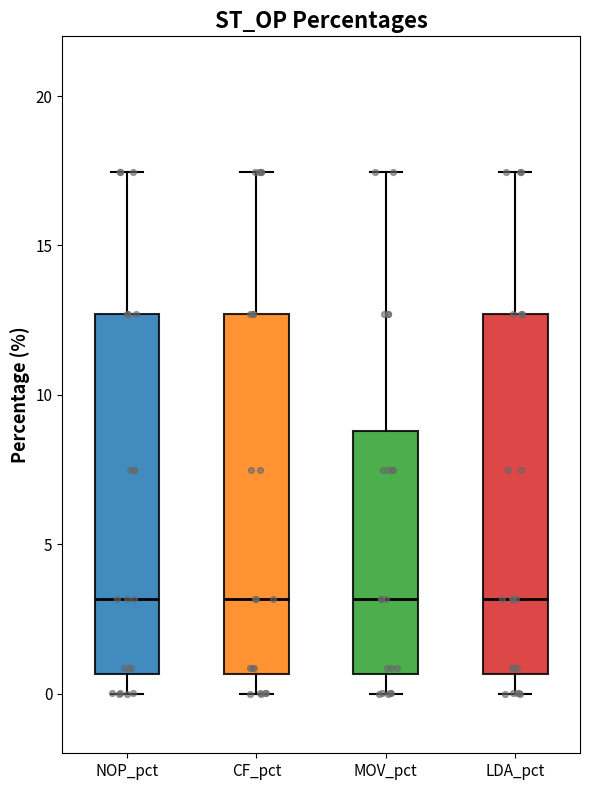

Reading left to right, read every box against the y-axis: the position of its median line, the range the box covers, and the ends of its whiskers. The values are not printed on the chart, so give them approximately, as read against the axis.

NOP_pct: median 3.0, box 0.5 to 12.5, whiskers 0.0 to 17.5
CF_pct: median 3.0, box 0.5 to 12.5, whiskers 0.0 to 17.5
MOV_pct: median 3.0, box 0.5 to 9.0, whiskers 0.0 to 17.5
LDA_pct: median 3.0, box 0.5 to 12.5, whiskers 0.0 to 17.5